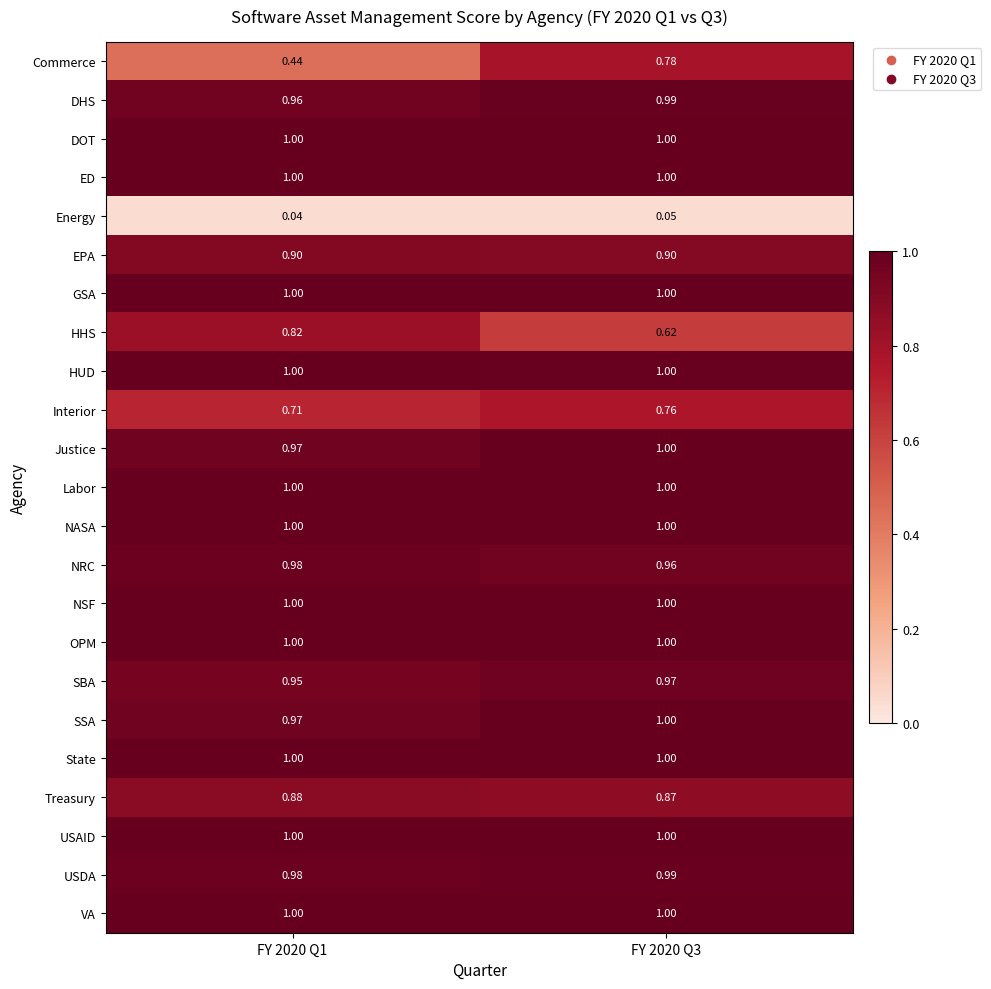

Between FY 2020 Q1 and FY 2020 Q3, which series saw the biggest shift?

Commerce